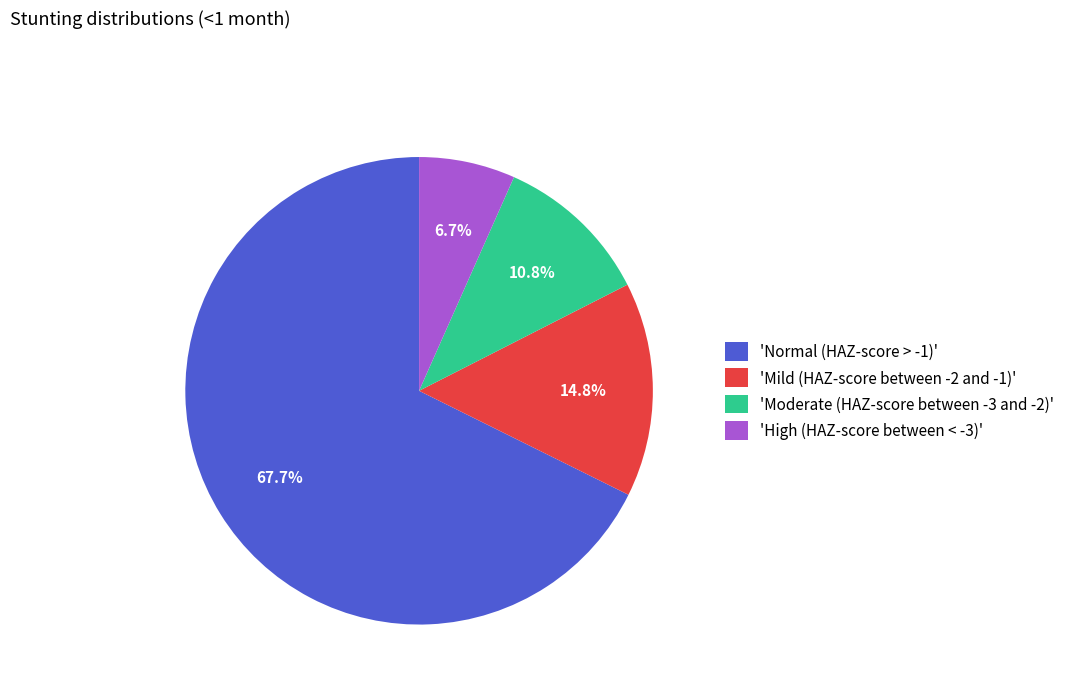

Is there any slice that represents more than half of the pie?

Yes